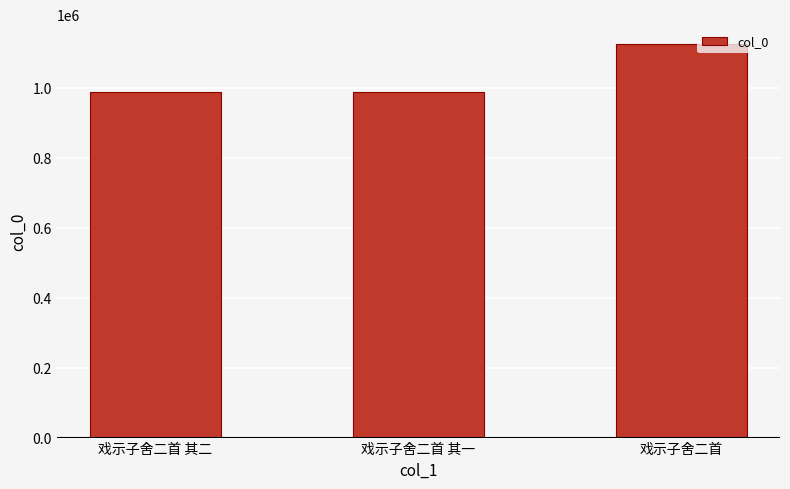

Is it true that the value at 戏示子舍二首 其二 is 504728?

False